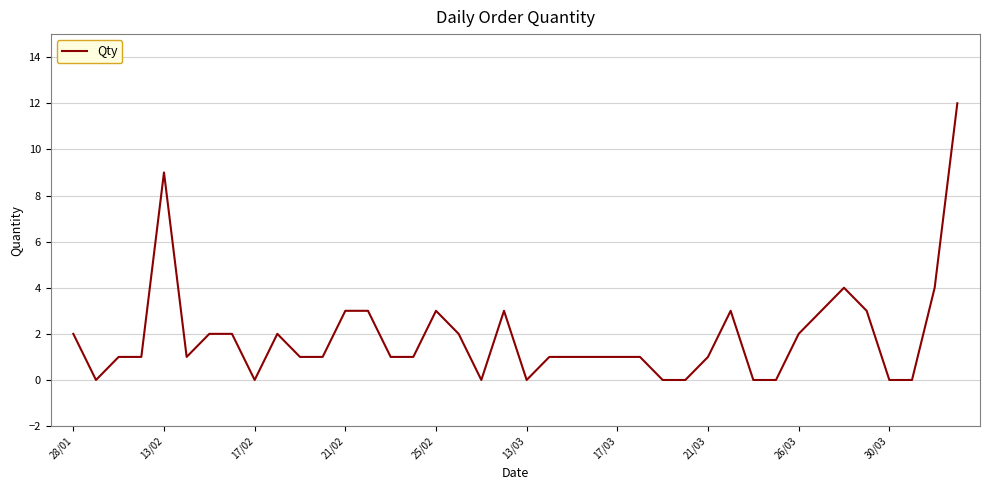

What is the greatest value displayed?

12